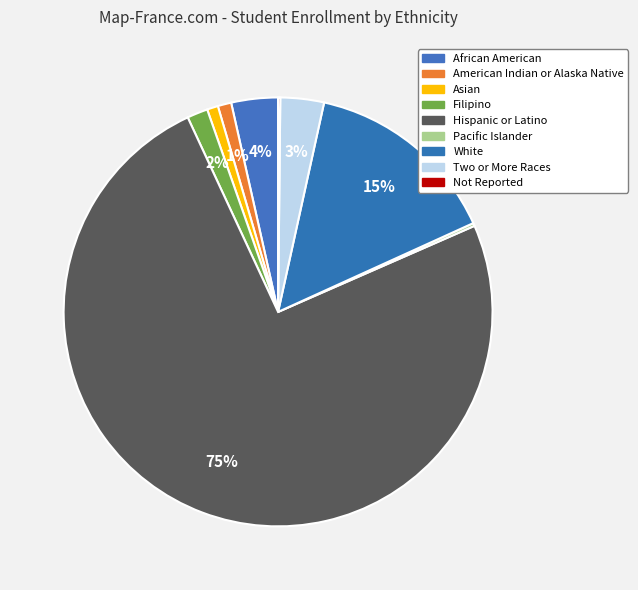

Is it true that African American is 4% of the pie?

True